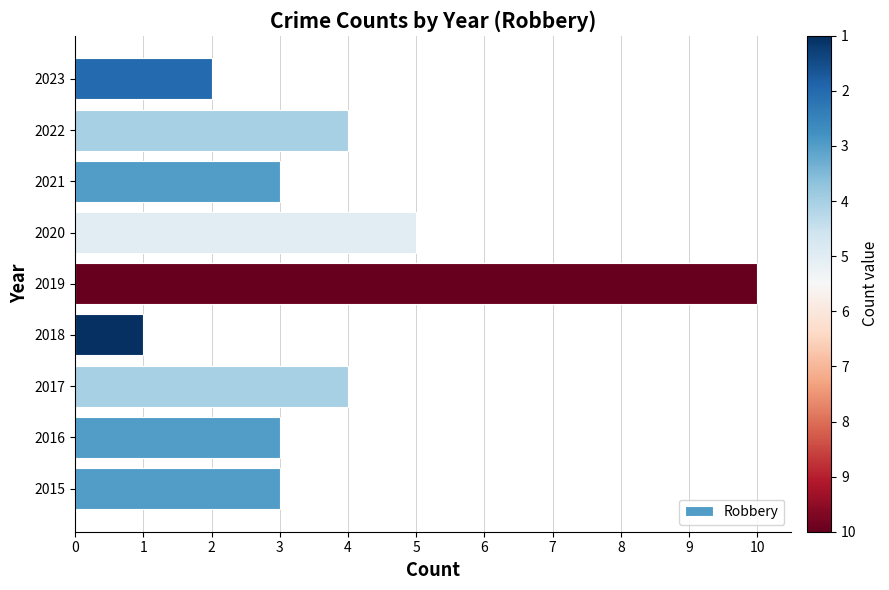

How many series are shown in this chart?

1